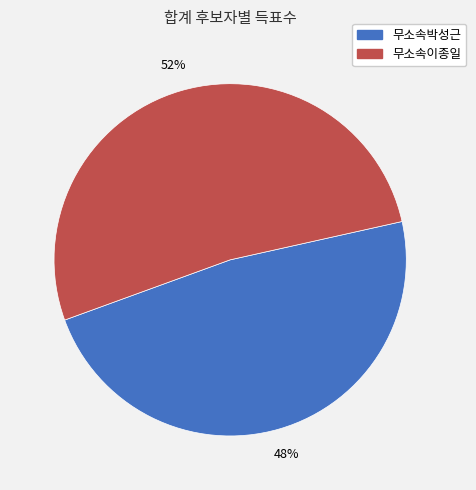

What is the largest slice in the pie chart?

무소속이종일